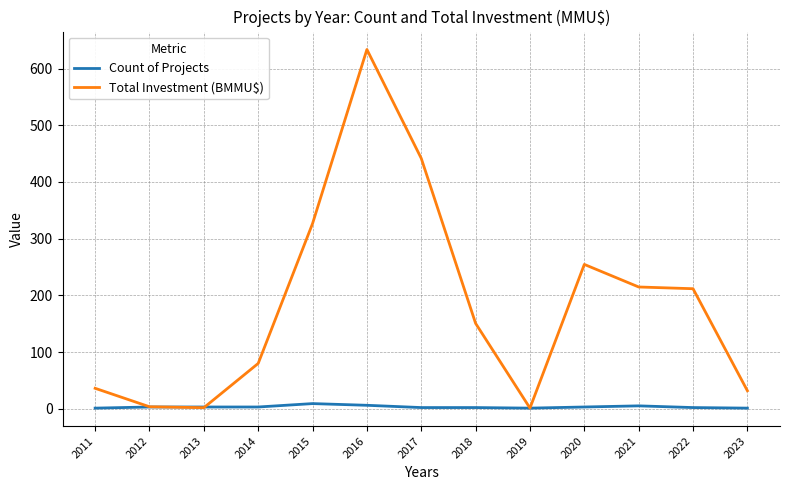

What is the total value across all series at 2018?

152.5